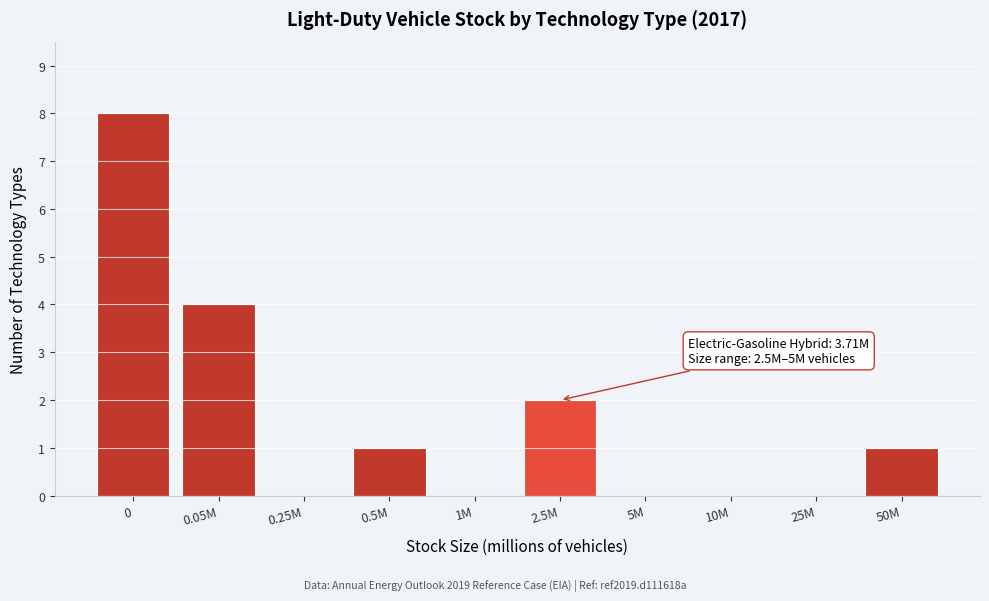

Reading left to right, list all the values displayed in this chart.

0=8	0.05M=4	0.25M=0	0.5M=1	1M=0	2.5M=2	5M=0	10M=0	25M=0	50M=1